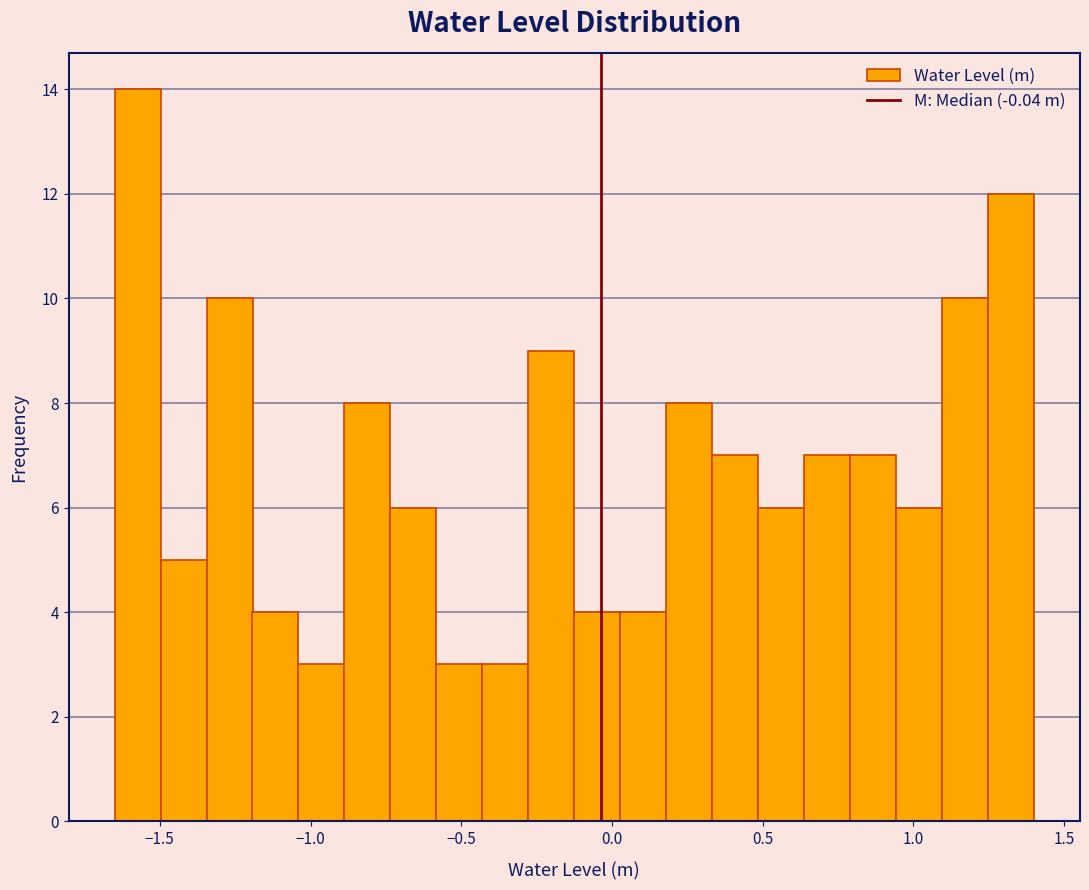

Around what value on the x-axis is the tallest bar? Give the approximate position of its centre, as read against the axis.

-1.55